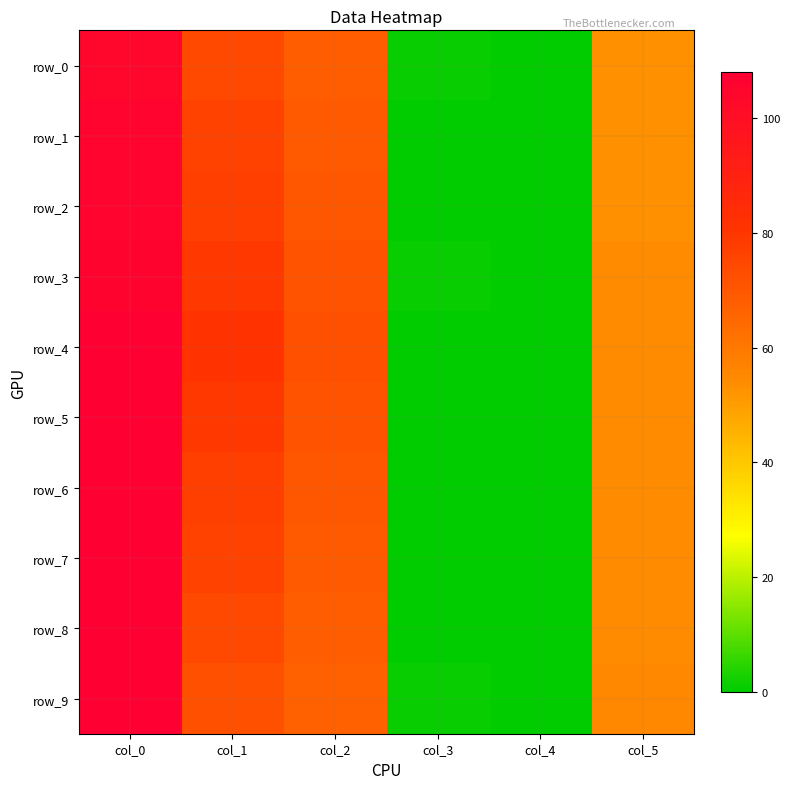

Which series changed the most between col_1 and col_3?

row_4